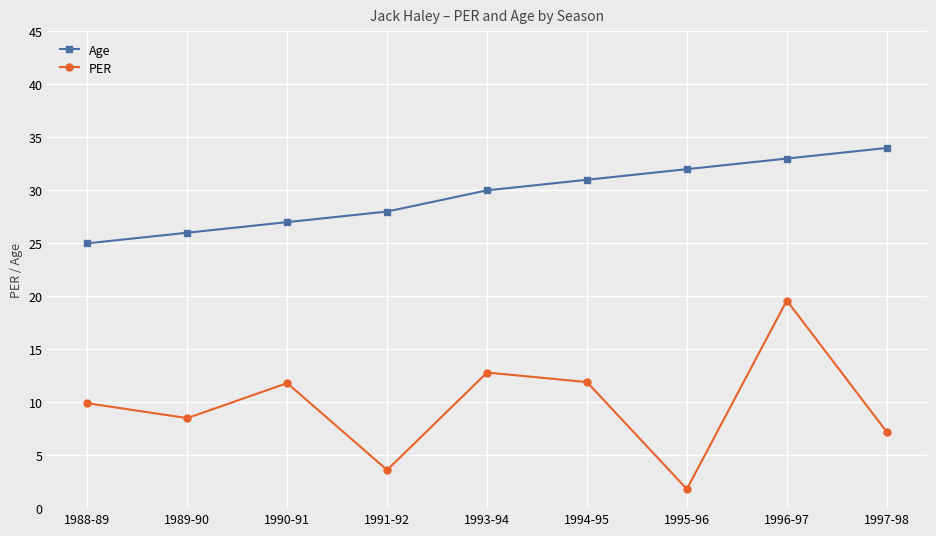

True or false: Age has more than 0 points higher than both neighbors.

False